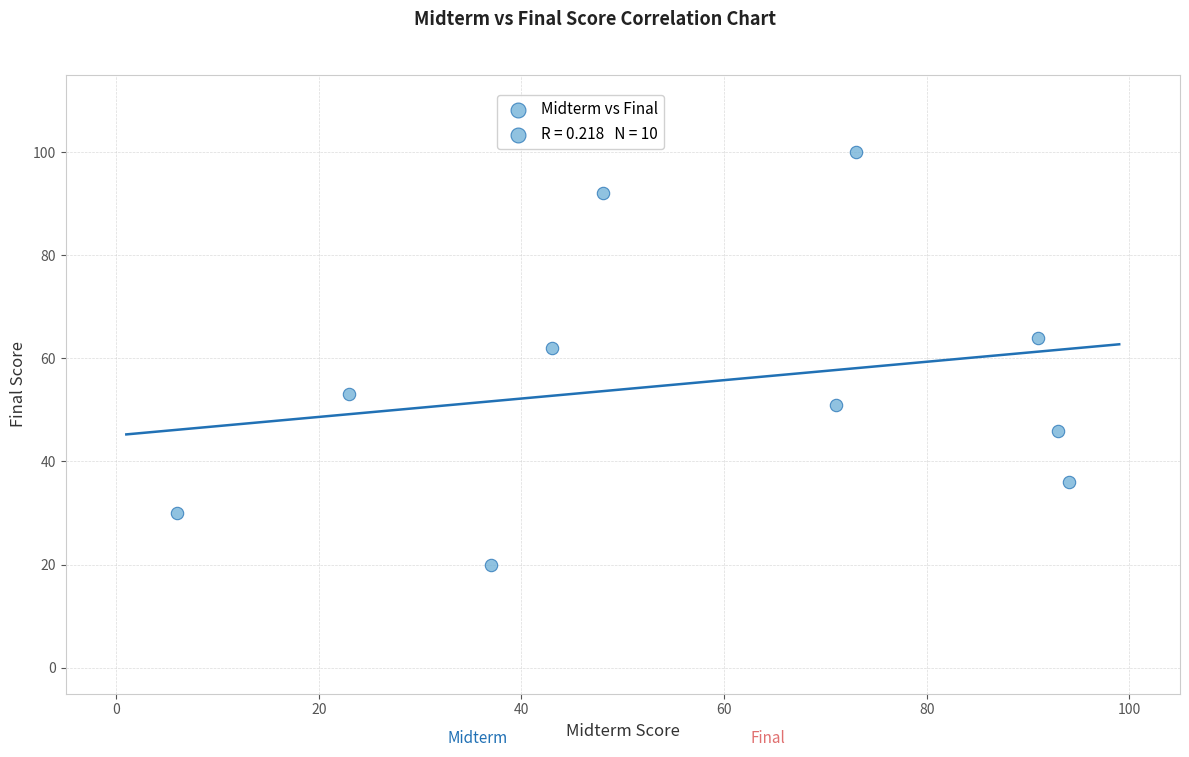

What is the range of Y values (max minus min)?

80